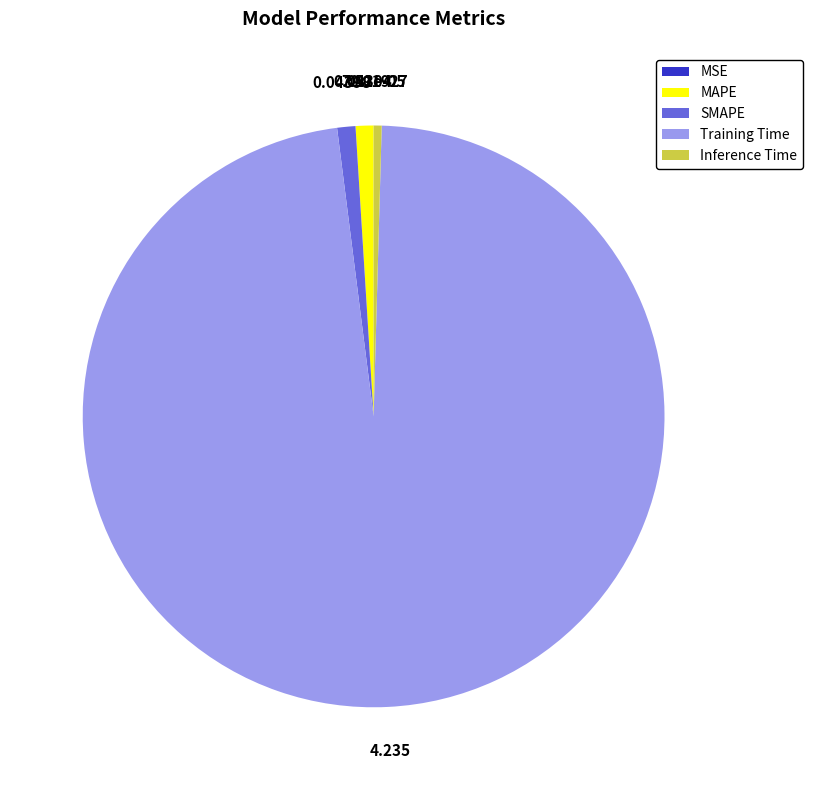

Is the sum of SMAPE and Training Time greater than half?

Yes